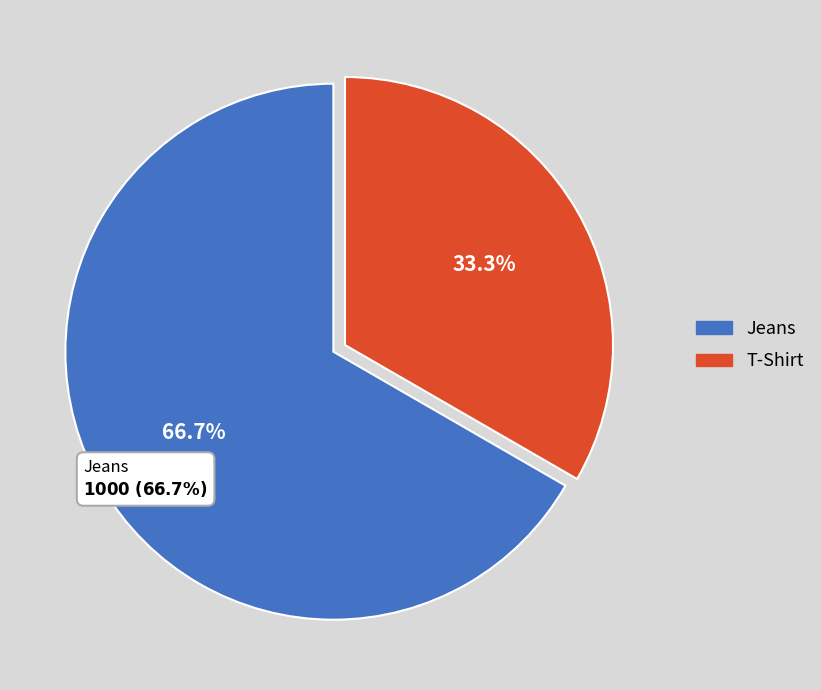

To the nearest percent, what portion does T-Shirt represent?

33%